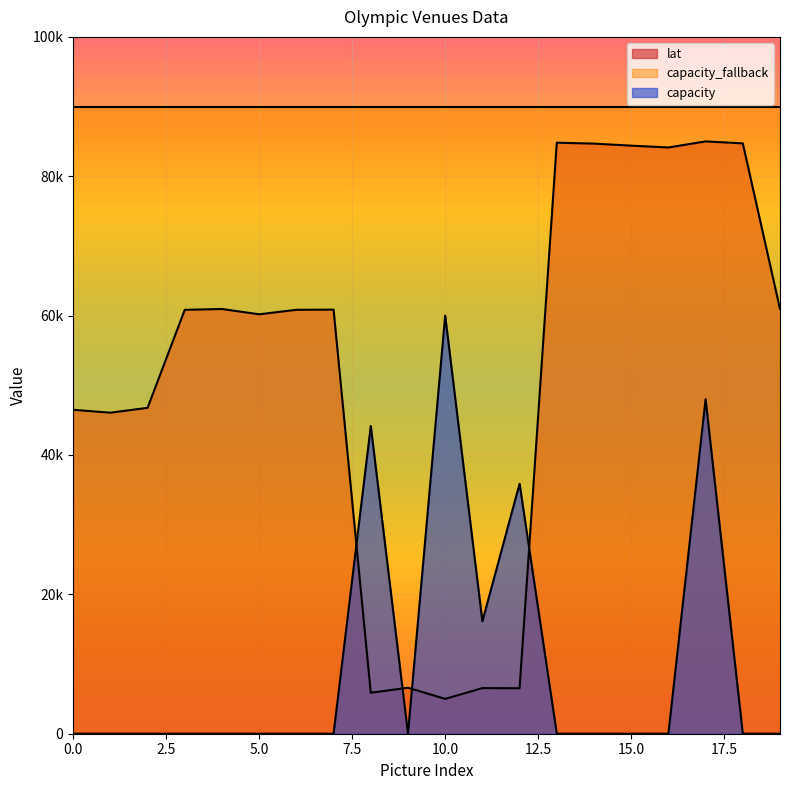

What is the sum of the lat values at 17 and 6?

145834.2